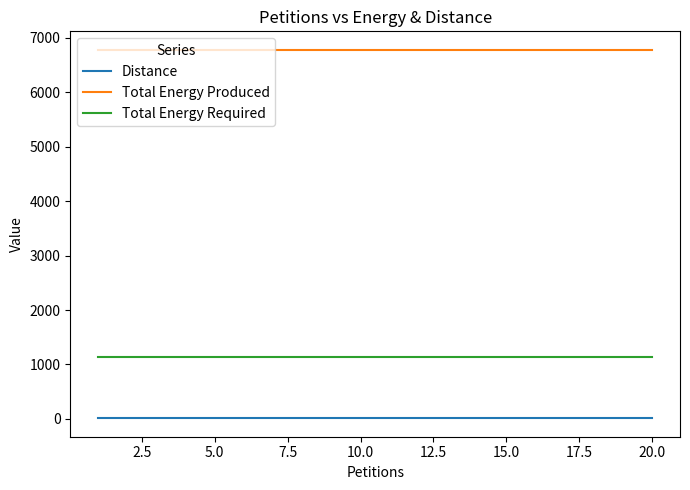

What is the sum of all Total Energy Required values?

22600